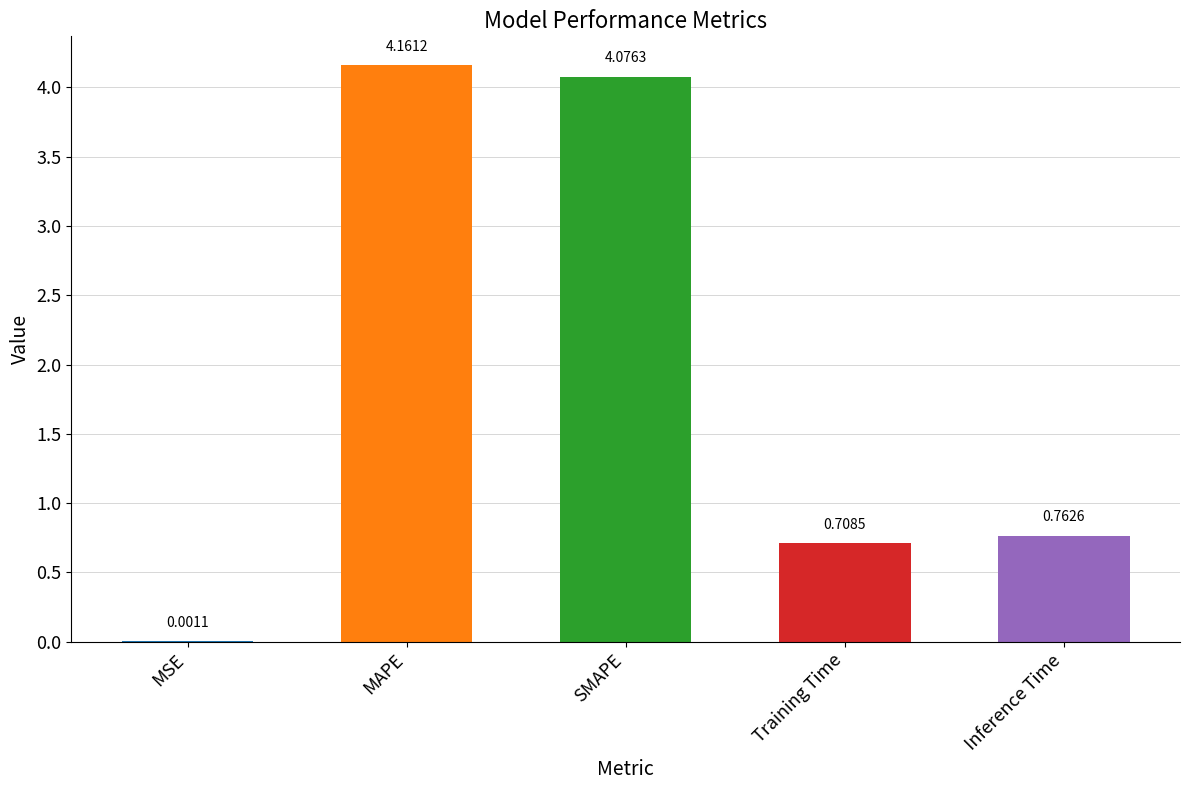

Where is the data nearest to the value 2?

Inference Time